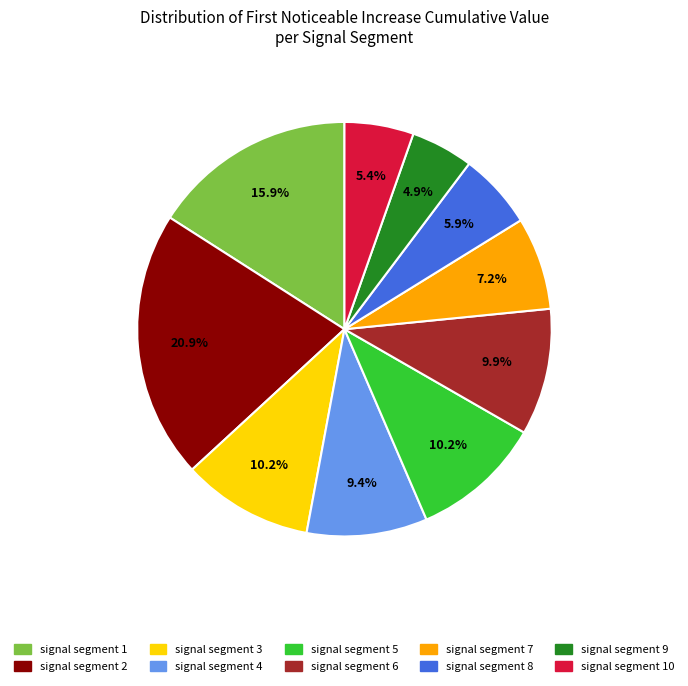

What is the total percentage of signal segment 2 and signal segment 8?

26.8%